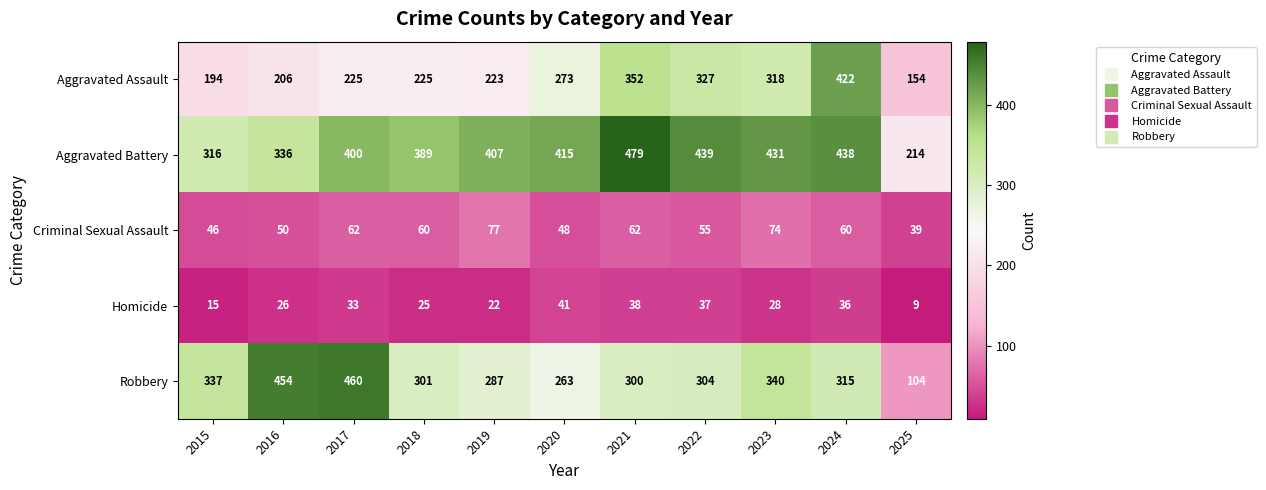

Which series has the largest range (max minus min)?

Robbery